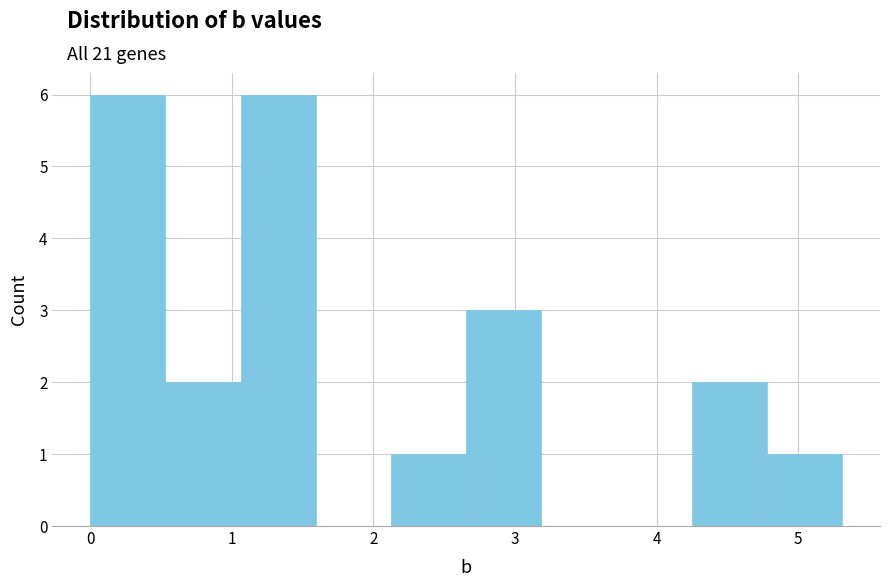

Reading left to right, list every bar in this chart as the range it spans on the x-axis followed by its height. Neither the bar edges nor the heights are printed on the chart, so give them approximately, as read against the axes.

0.0 to 0.5: 6
0.5 to 1.1: 2
1.1 to 1.6: 6
1.6 to 2.1: 0
2.1 to 2.7: 1
2.7 to 3.2: 3
3.2 to 3.7: 0
3.7 to 4.2: 0
4.2 to 4.8: 2
4.8 to 5.3: 1